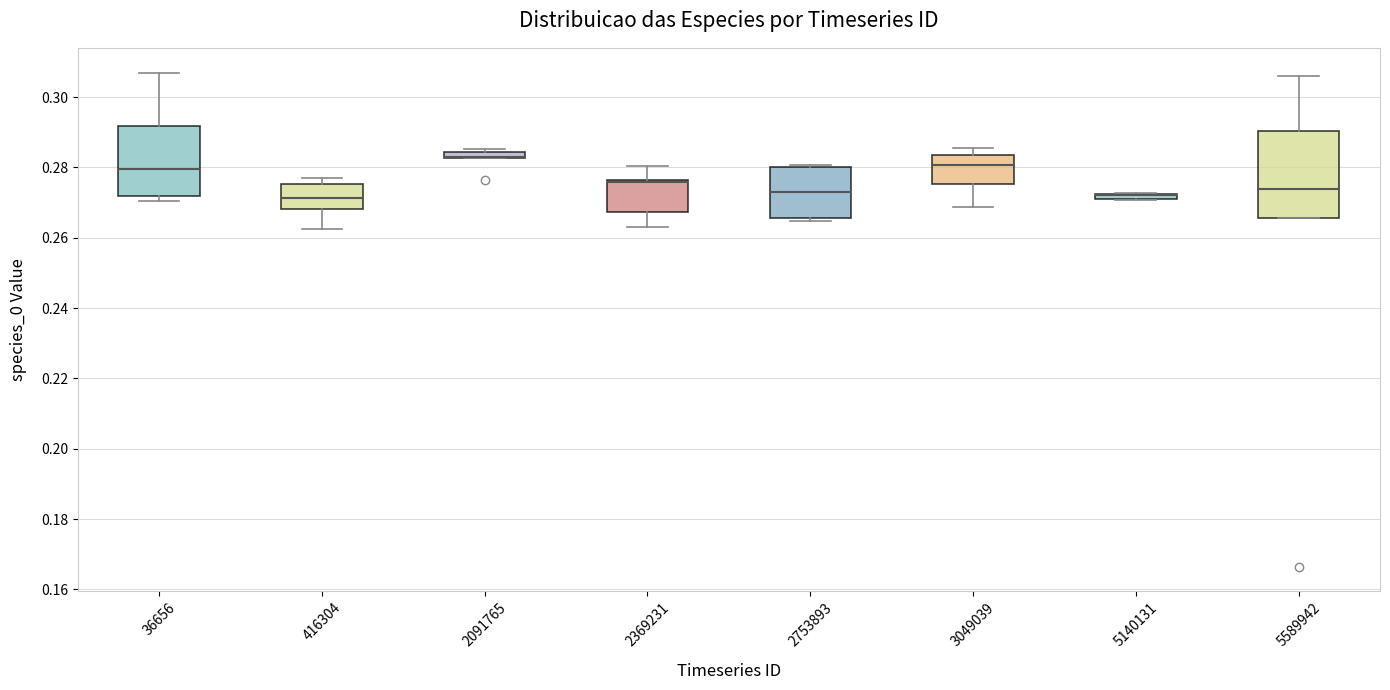

Which box is the tallest, from its lower edge to its upper edge?

5589942